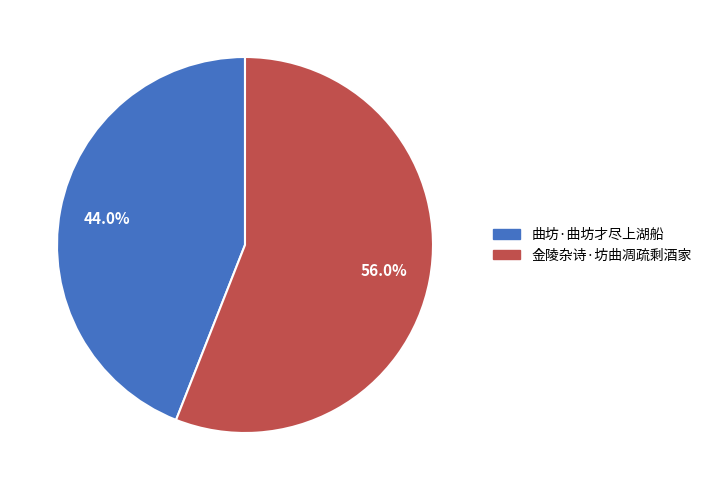

Does any single category account for the majority?

Yes